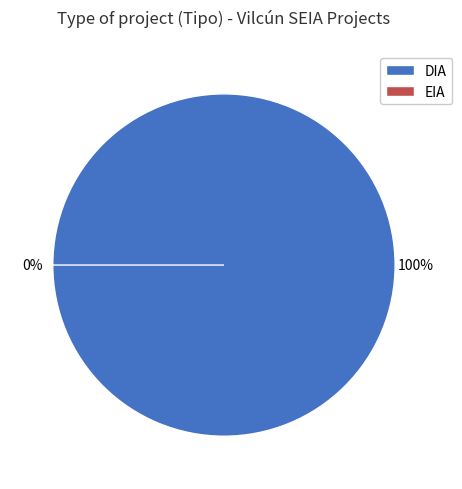

To the nearest percent, what portion does DIA represent?

100%